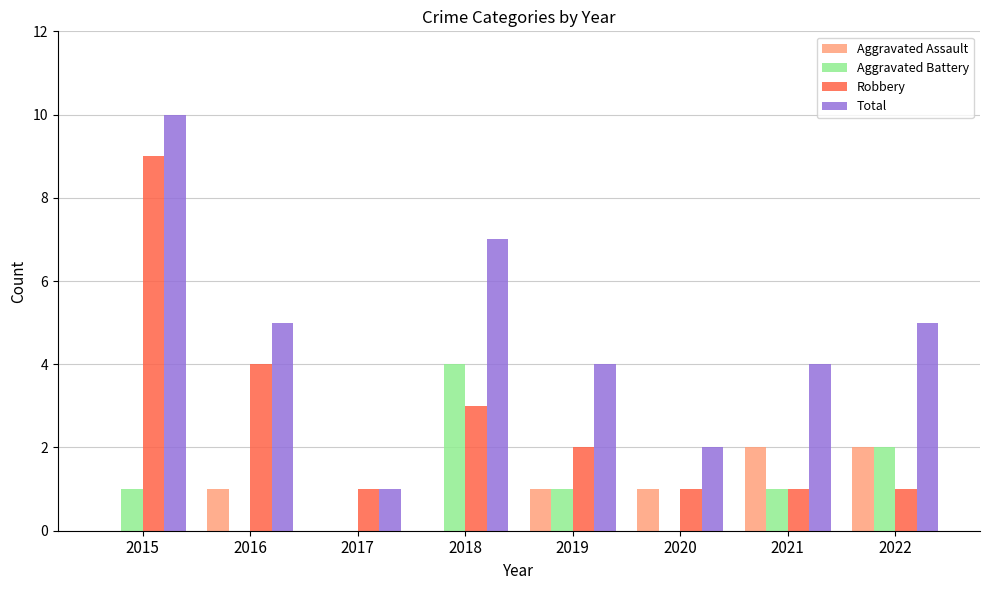

Reading left to right, transcribe all the data shown in this chart.

Aggravated Assault: 0	1	0	0	1	1	2	2
Aggravated Battery: 1	0	0	4	1	0	1	2
Robbery: 9	4	1	3	2	1	1	1
Total: 10	5	1	7	4	2	4	5